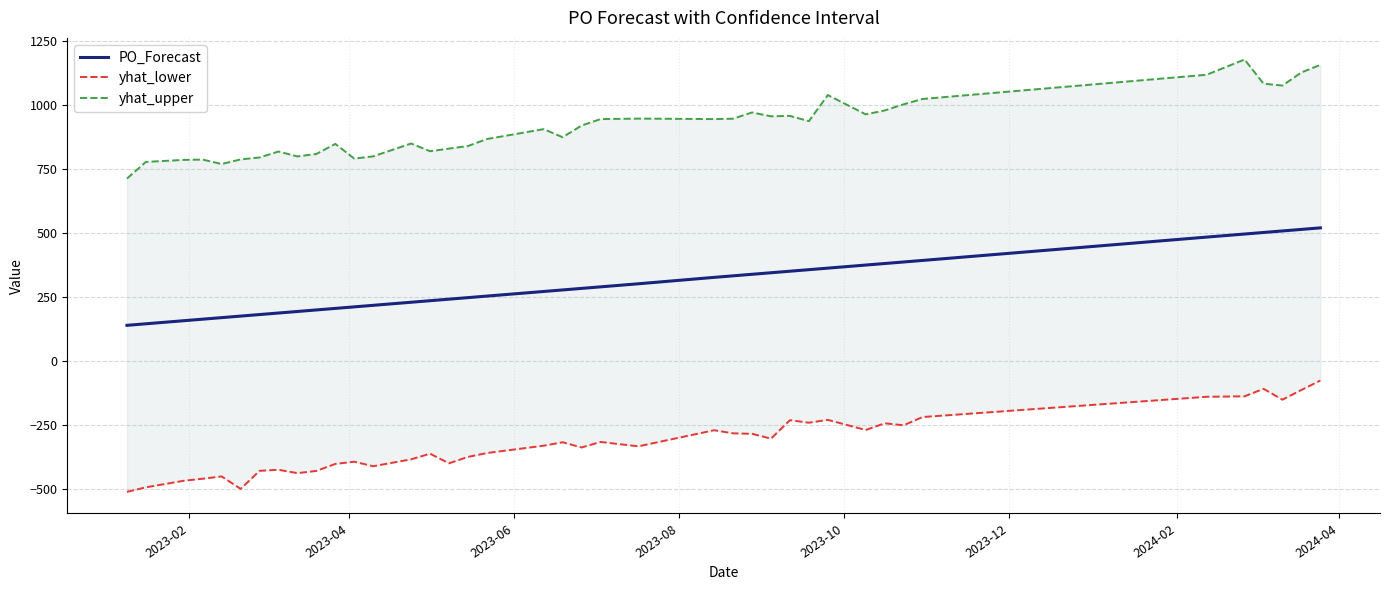

Reading right to left, list all the values displayed in this chart.

PO_Forecast: 520.0	514.0	508.0	502.0	496.0	484.0	393.0	387.0	381.0	375.0	363.0	357.0	351.0	345.0	339.0	333.0	327.0	302.0	290.0	284.0	278.0	272.0	254.0	248.0	242.0	236.0	230.0	218.0	212.0	206.0	200.0	194.0	188.0	182.0	176.0	170.0	164.0	158.0	146.0	140.0
yhat_lower: -75.3	-111.9	-149.8	-107.5	-136.8	-138.5	-217.6	-249.7	-241.9	-268.1	-228.6	-239.6	-229.8	-301.7	-282.9	-281.1	-269.0	-331.7	-314.7	-336.2	-315.9	-329.3	-357.9	-373.0	-397.9	-360.5	-382.5	-409.3	-391.7	-400.3	-427.6	-436.2	-423.2	-427.3	-497.7	-449.1	-458.0	-465.9	-491.5	-509.3
yhat_upper: 1155.6	1126.1	1074.8	1082.3	1176.4	1117.0	1022.6	1001.8	977.7	962.6	1037.8	936.1	956.7	954.9	970.1	945.6	944.1	946.1	944.1	919.0	873.4	905.0	866.3	839.1	829.1	818.8	848.9	798.9	790.1	847.4	808.2	798.6	817.7	794.5	787.0	768.8	786.2	785.0	777.2	712.3